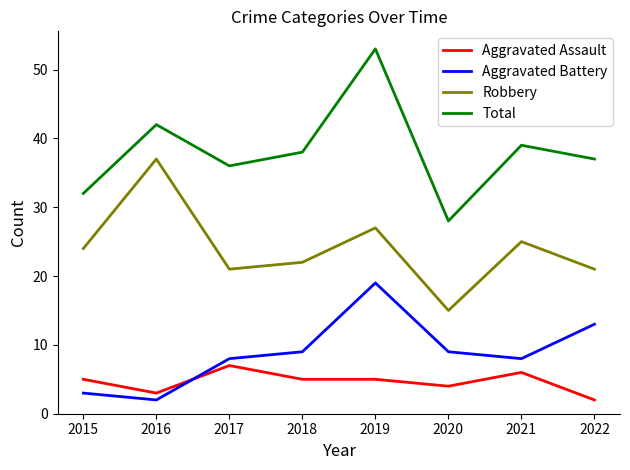

Between 2018 and 2021, which series saw the biggest shift?

Robbery